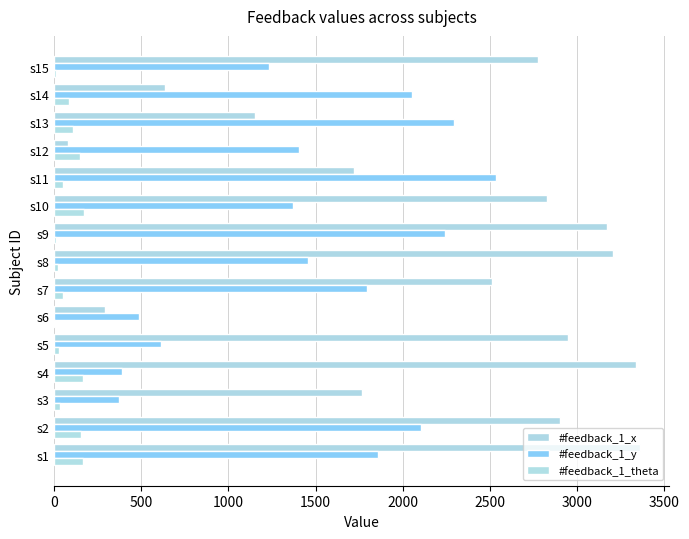

At how many categories does at least one series exceed 3008?

4